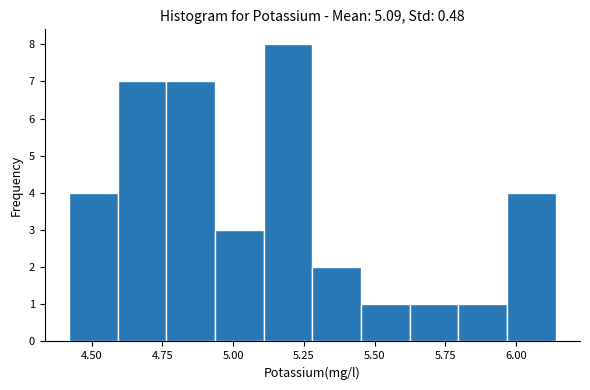

Read against the x-axis, roughly where is the centre of the tallest bar?

5.20